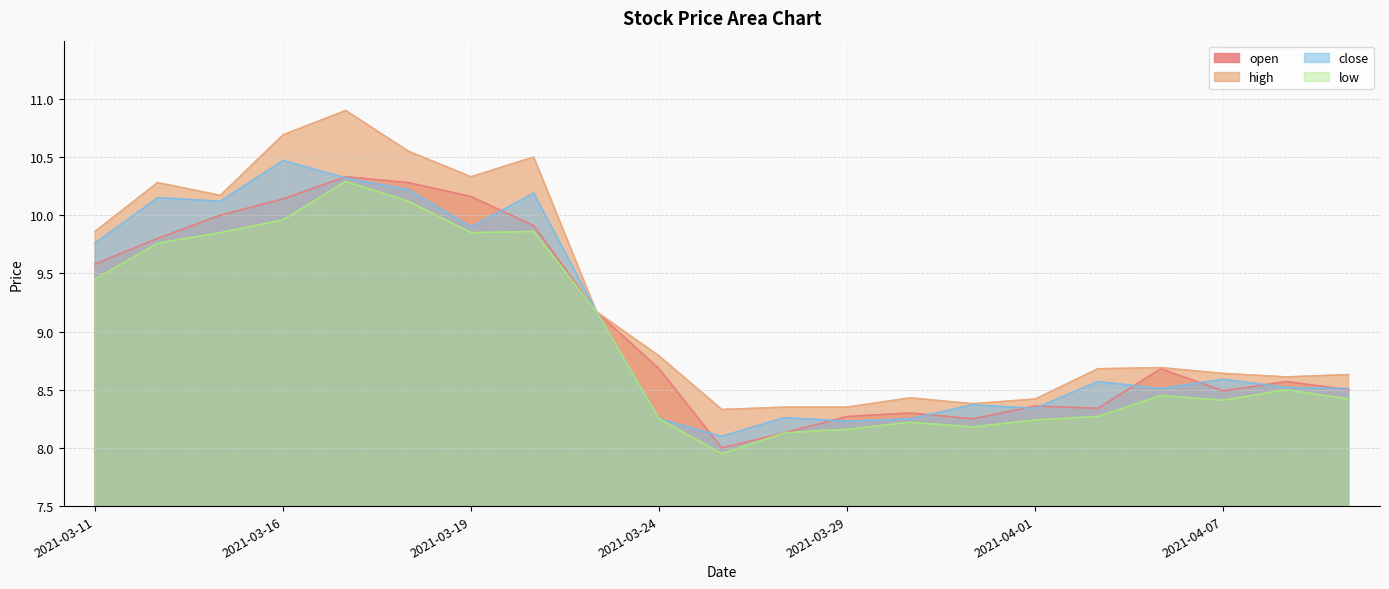

Between 2021-04-07 and 2021-03-25, which is larger?

2021-04-07